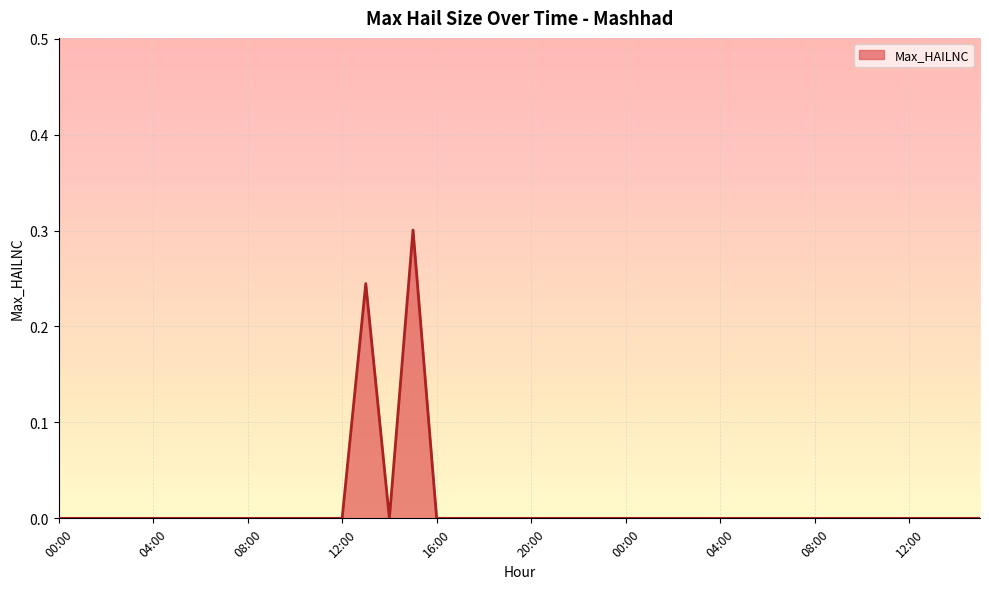

What is the greatest value displayed?

0.3